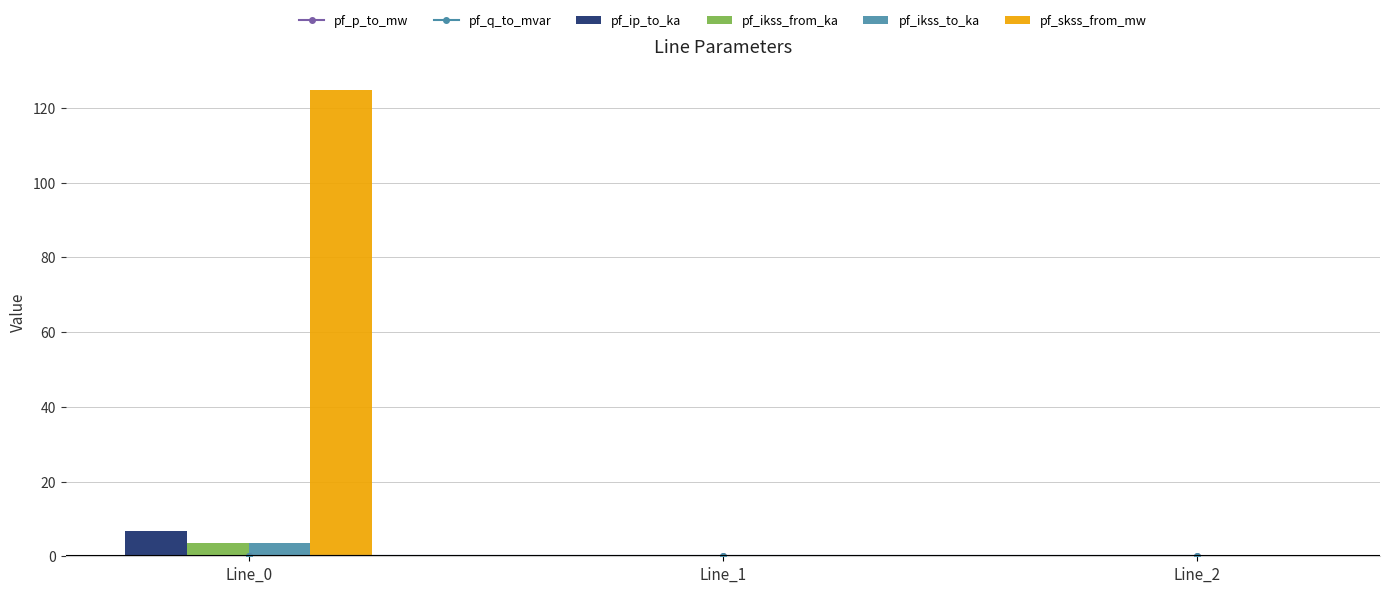

Reading left to right, list all the values displayed in this chart.

pf_p_to_mw: -0.0	0.0	0.0
pf_q_to_mvar: -0.0	0.0	0.0
pf_ip_to_ka: 6.8	0.0	0.0
pf_ikss_from_ka: 3.6	0.0	0.0
pf_ikss_to_ka: 3.6	0.0	0.0
pf_skss_from_mw: 124.8	0.0	0.0